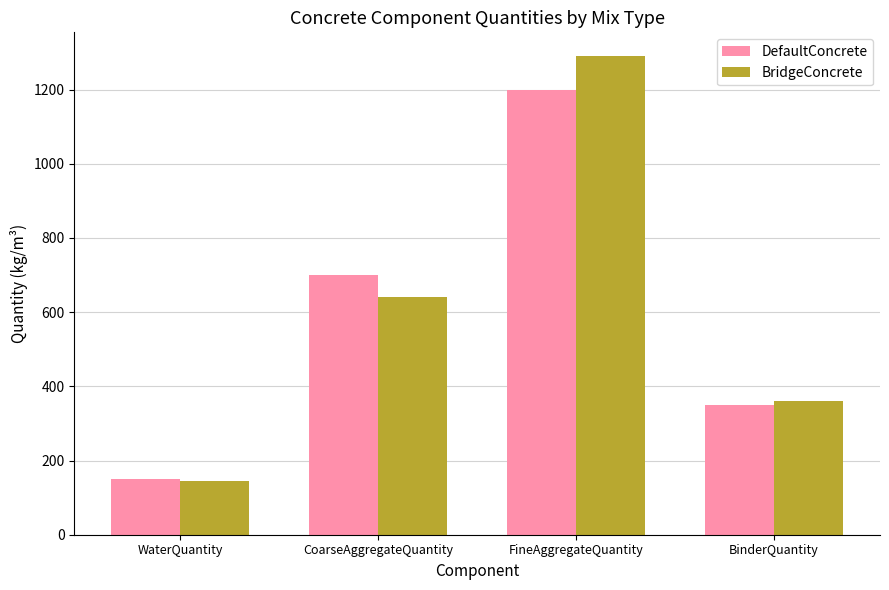

What is the approximate value of BridgeConcrete at BinderQuantity?

360